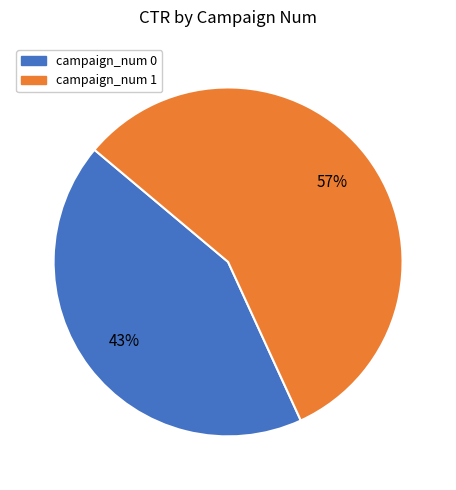

Is there a majority slice in this chart?

Yes